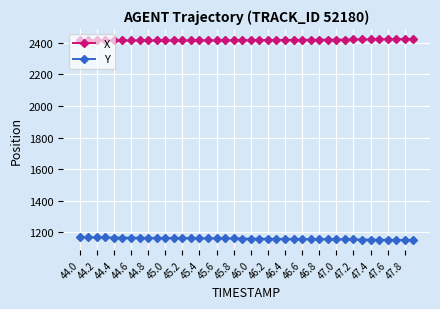

Which series has the largest total across all categories?

X